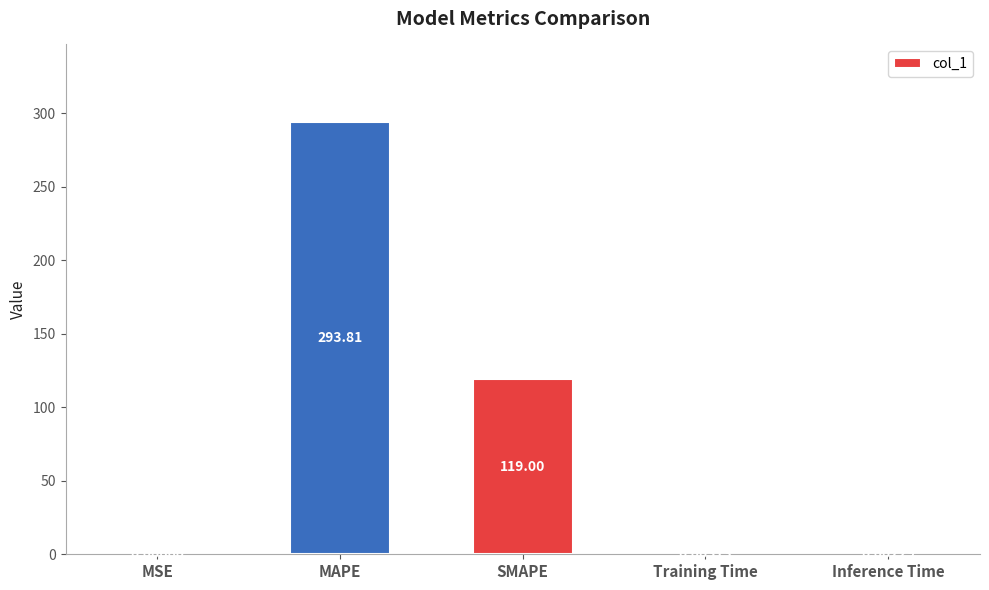

What is the sum of all values?

412.8